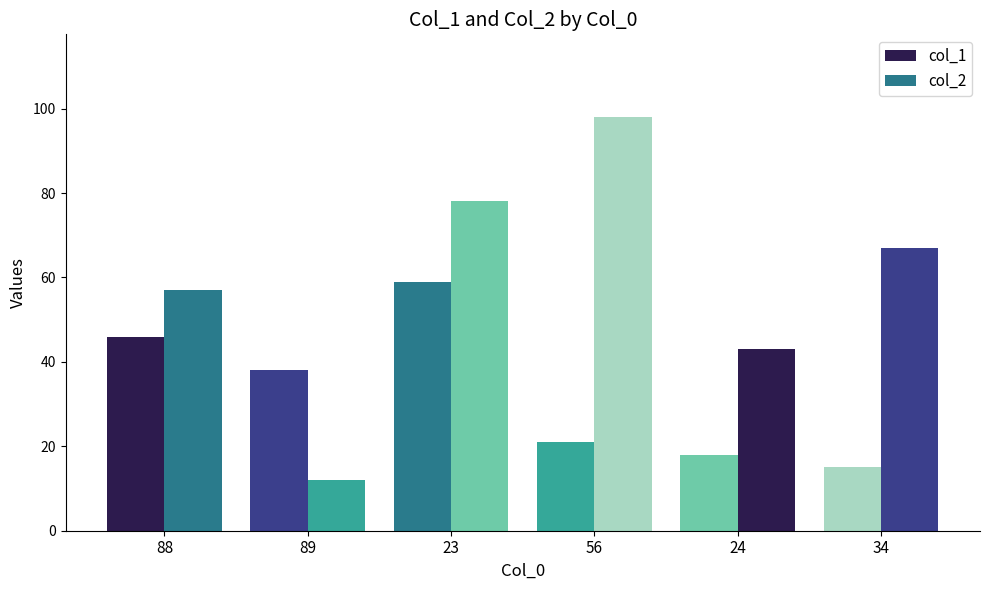

List the series in order of their overall mean, lowest first.

col_1, col_2